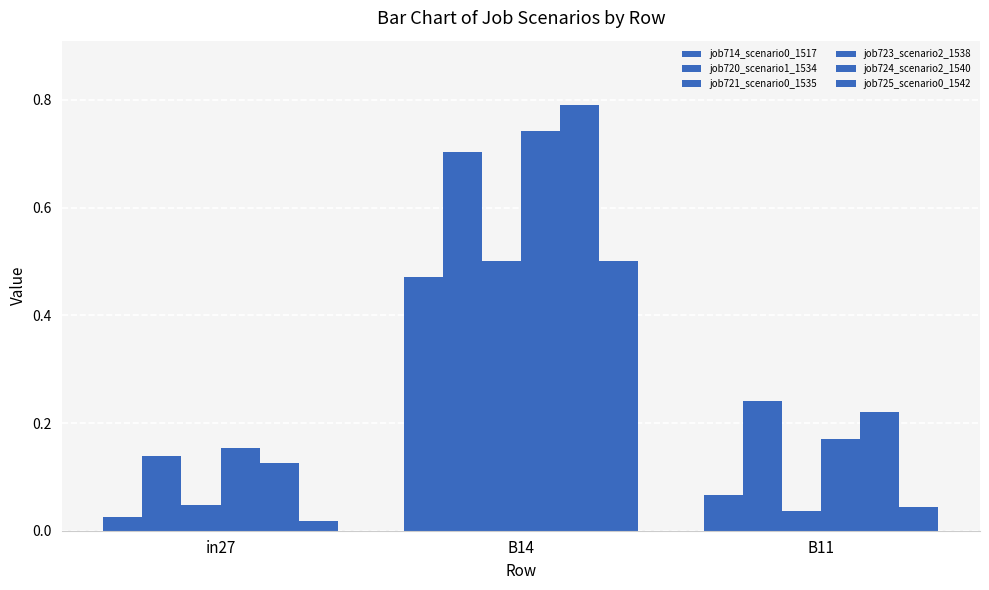

How many groups of bars are there?

3